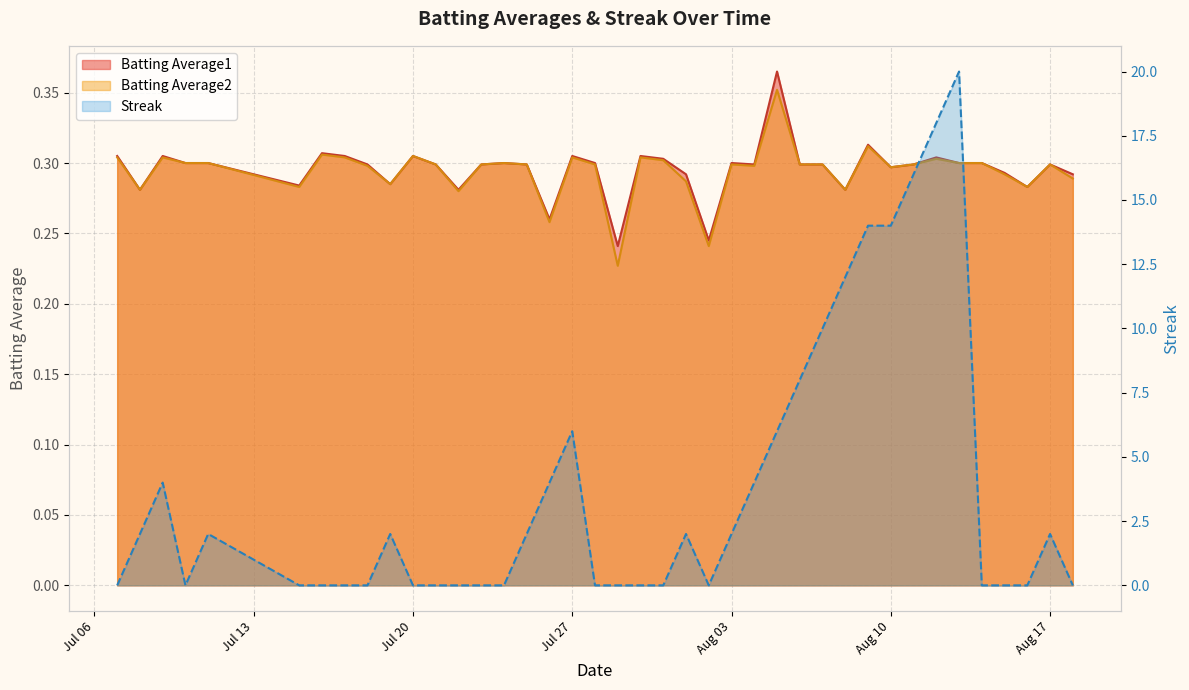

Which series ends up on top after the final intersection of Batting Average2 and Streak?

Batting Average2